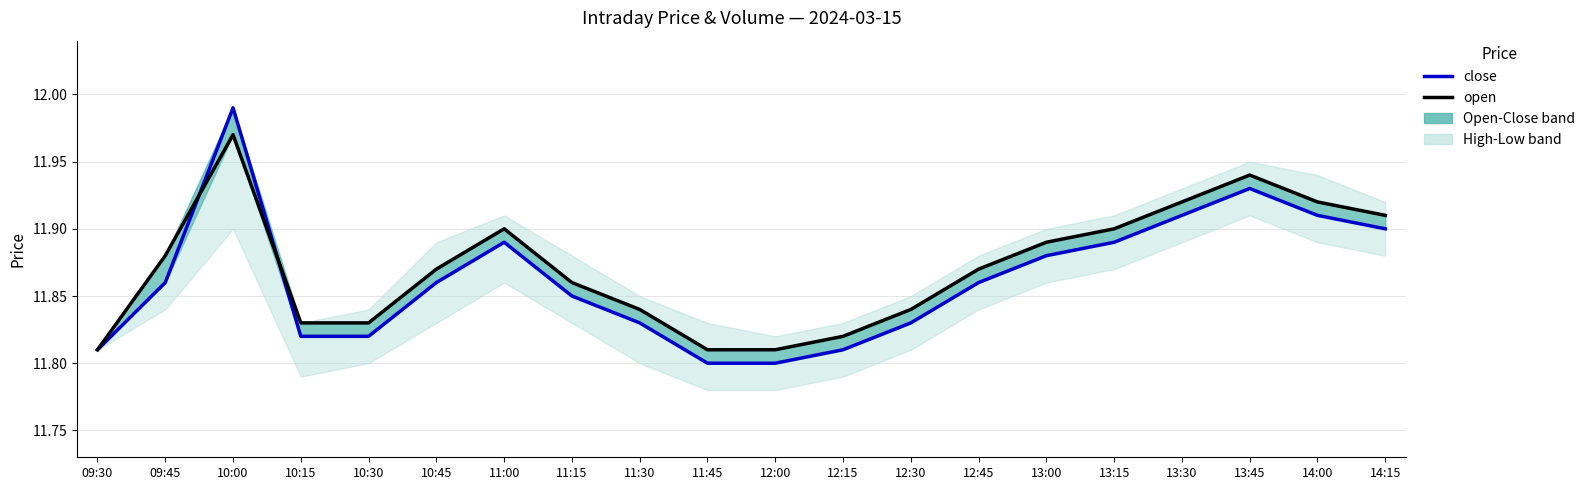

Which label corresponds to the largest value in the chart?

10:00